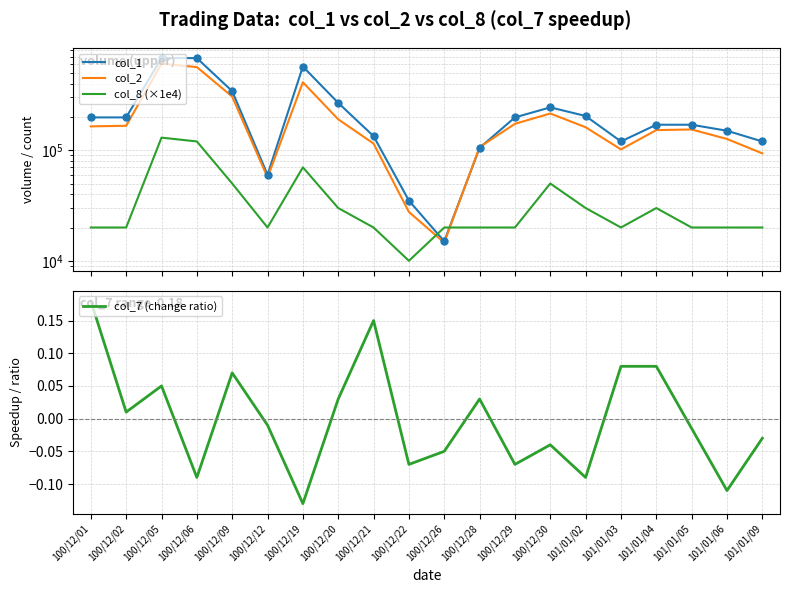

At which label does col_7 (change ratio) reach its peak?

100/12/01